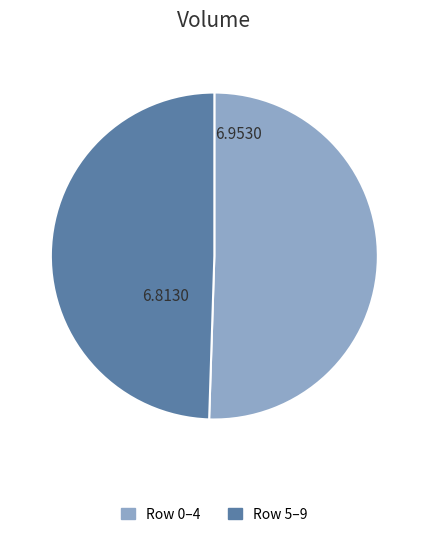

Is there any slice that represents more than half of the pie?

Yes